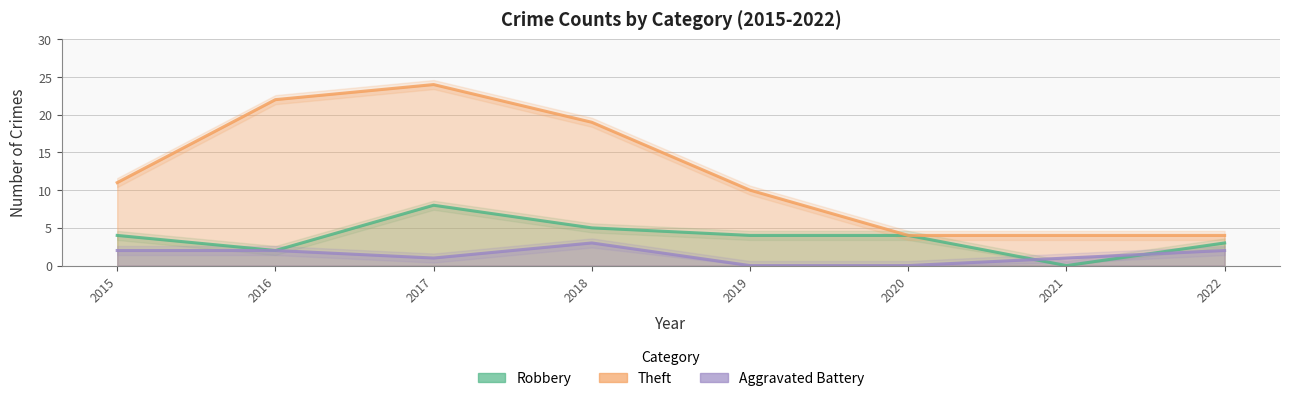

True or false: Aggravated Battery has more than 0 points higher than both neighbors.

True